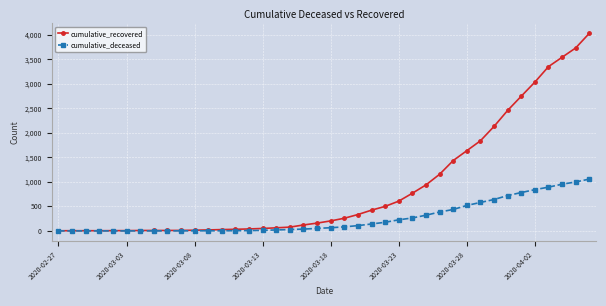

What is the maximum value shown in the chart?

4028